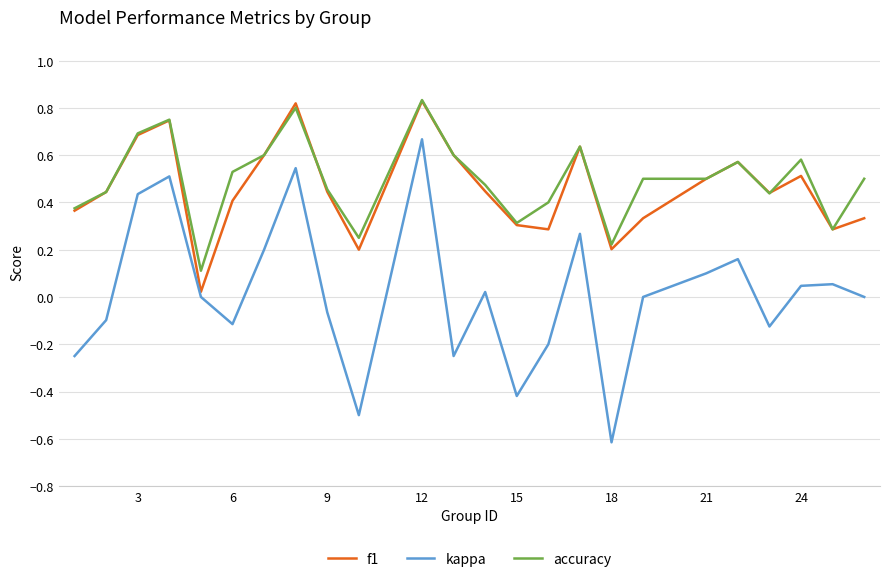

Does the chart have visible grid lines?

Yes